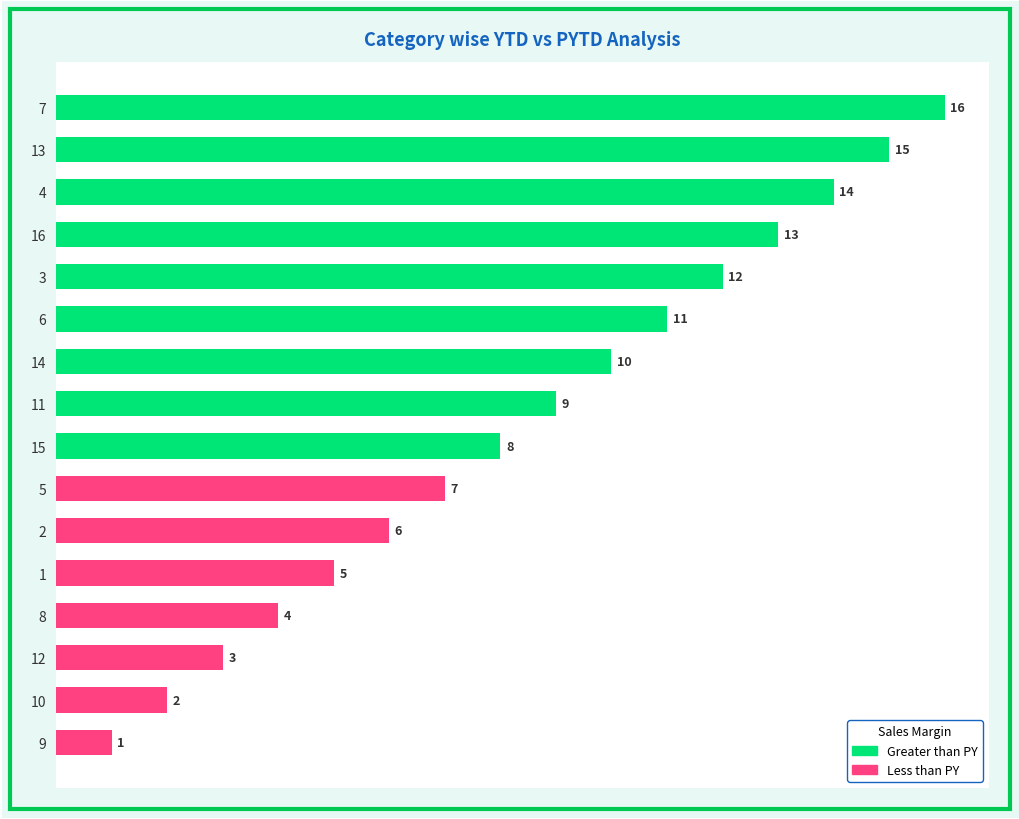

What is the sum of all values?

136